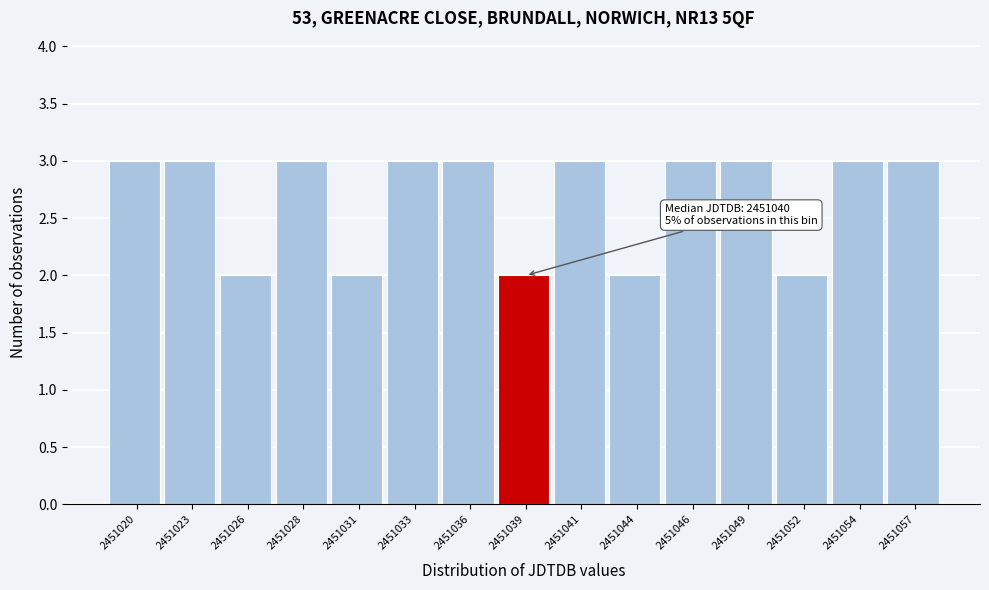

Reading left to right, extract all data points from this chart.

2451020=3	2451023=3	2451026=2	2451028=3	2451031=2	2451033=3	2451036=3	2451039=2	2451041=3	2451044=2	2451046=3	2451049=3	2451052=2	2451054=3	2451057=3